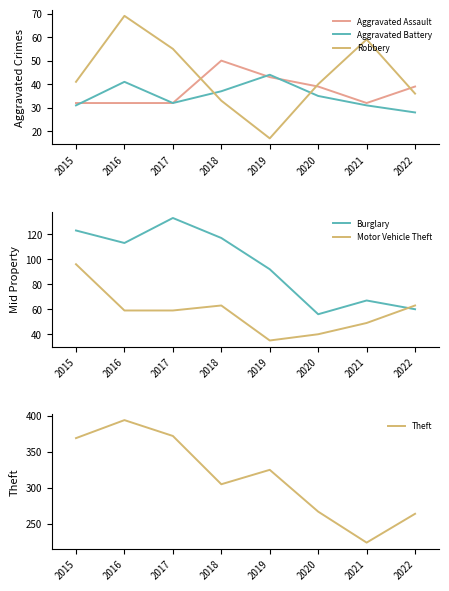

At which label is Theft closest to 309?

2018